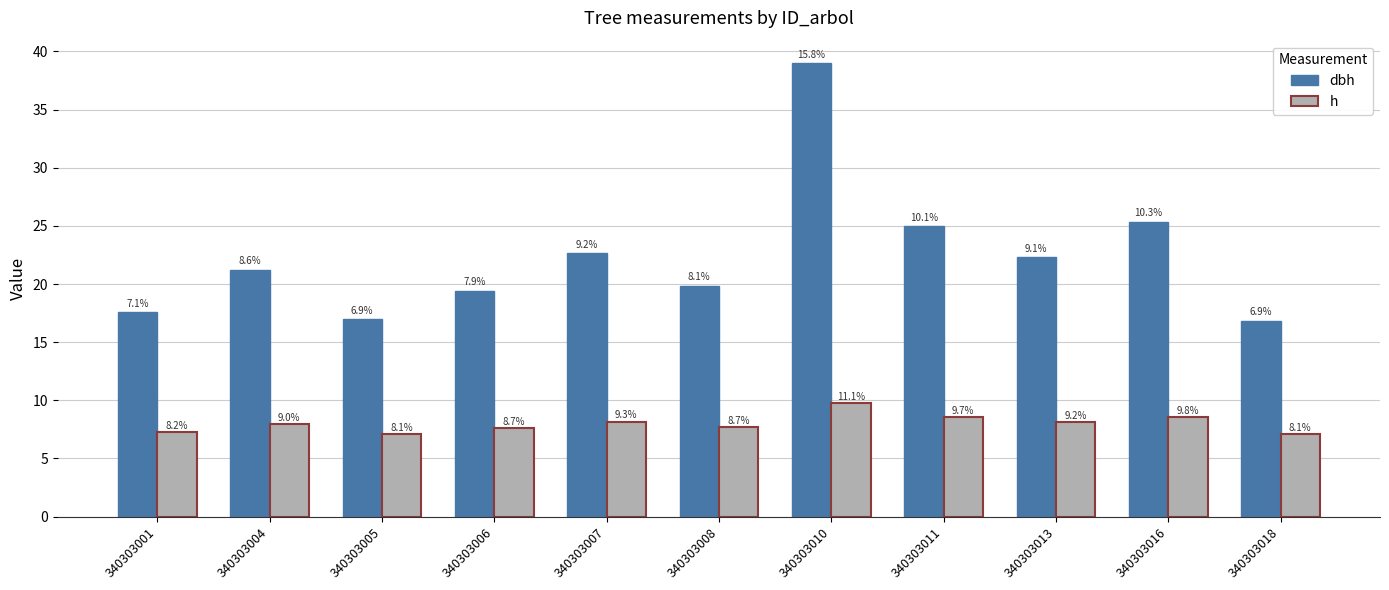

Does the chart contain stacked bars?

No